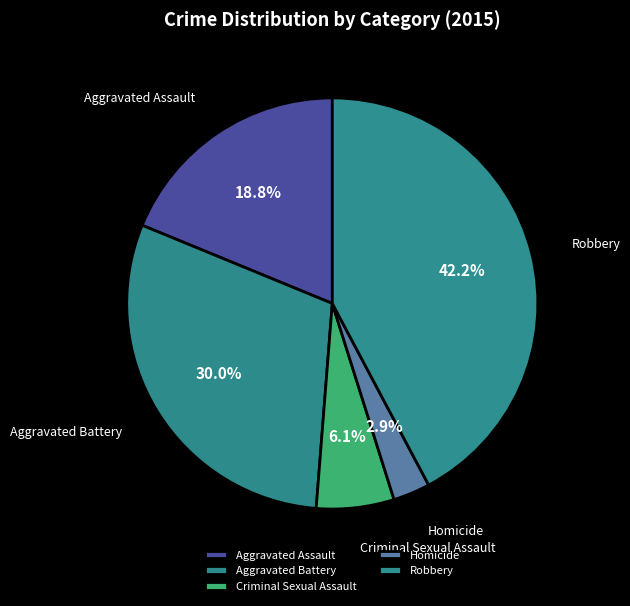

What is the total percentage of Homicide and Criminal Sexual Assault?

9.0%